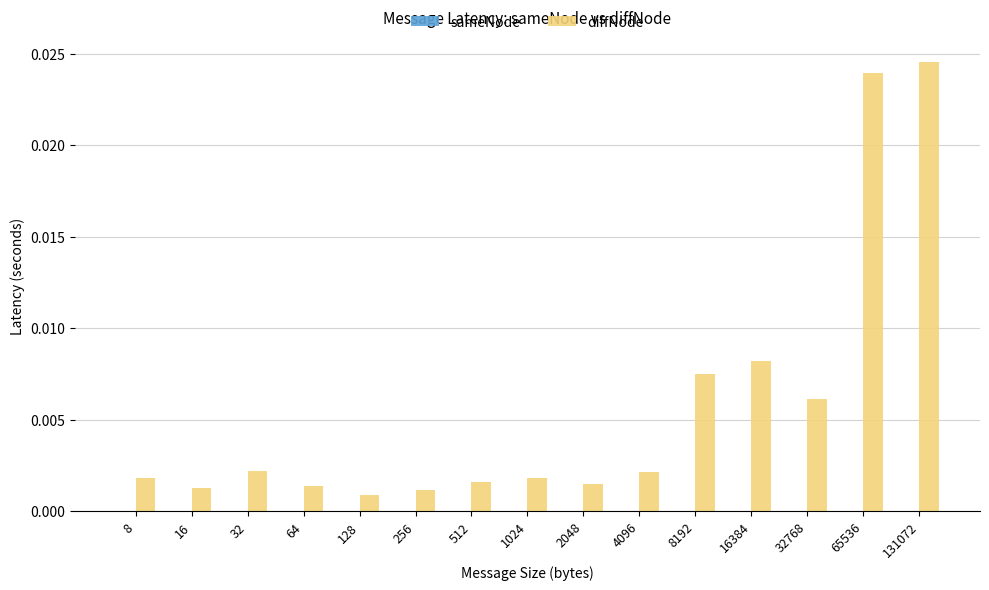

At which category does the chart reach its peak across all series?

131072